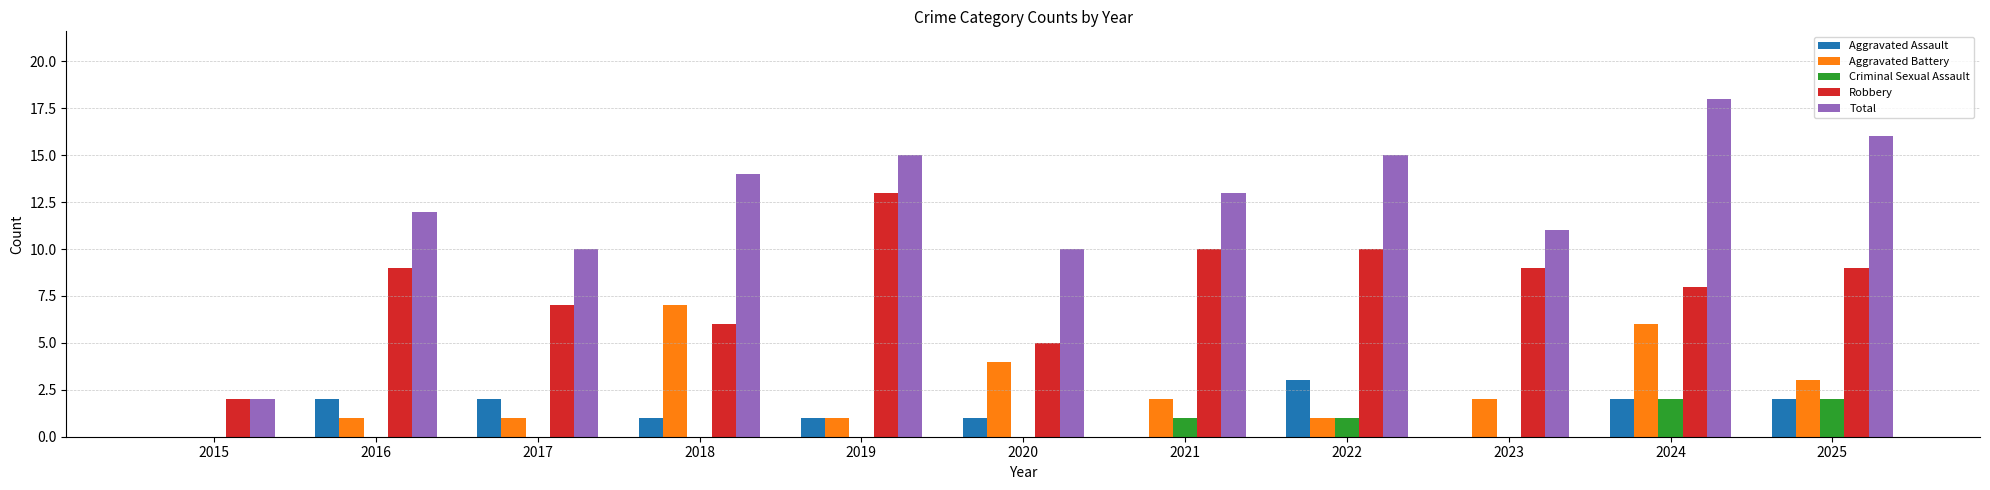

What is the greatest value displayed?

18